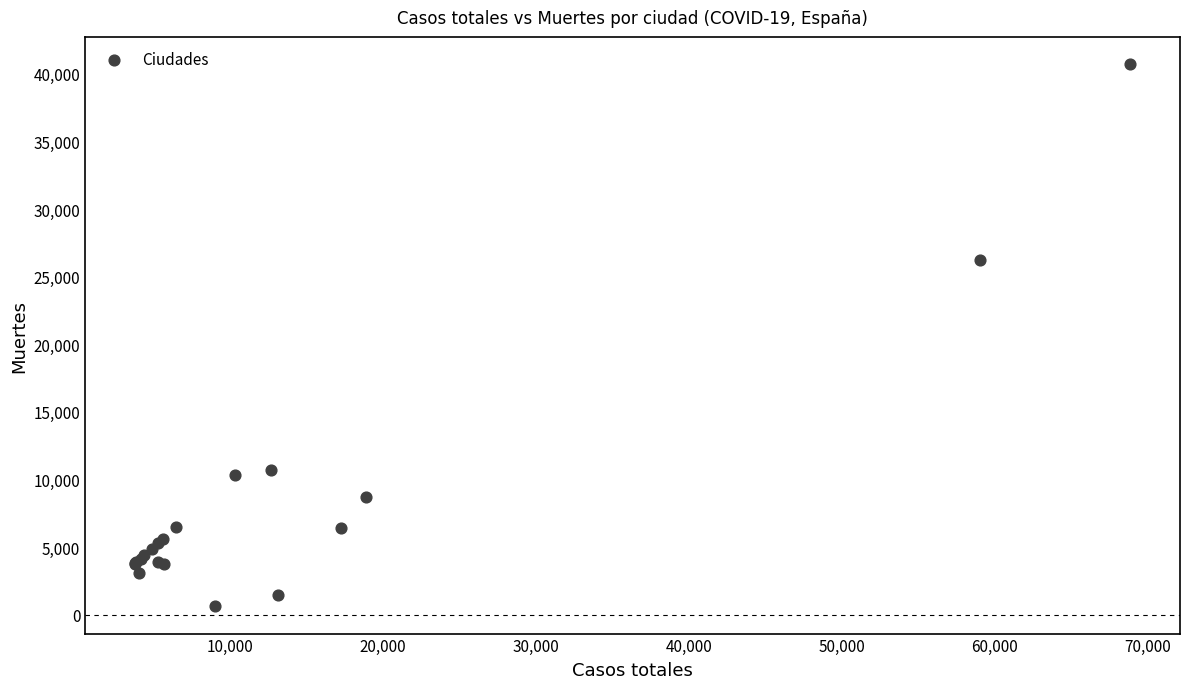

What Y value in the scatter plot is closest to 20670?

26203